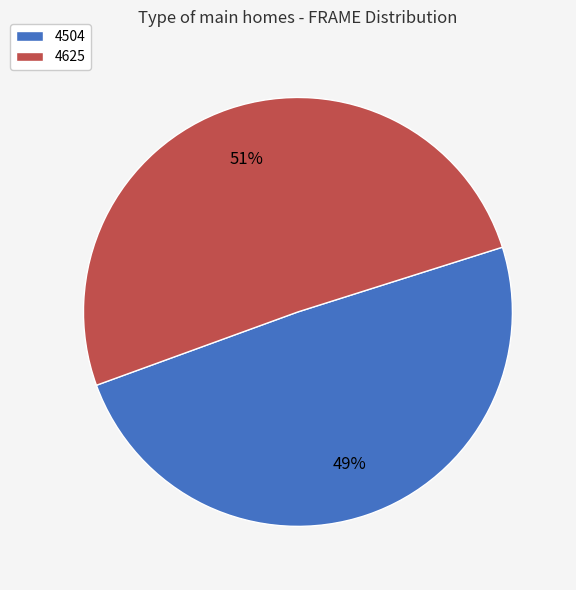

To the nearest percent, what percentage of the pie is 4625?

51%